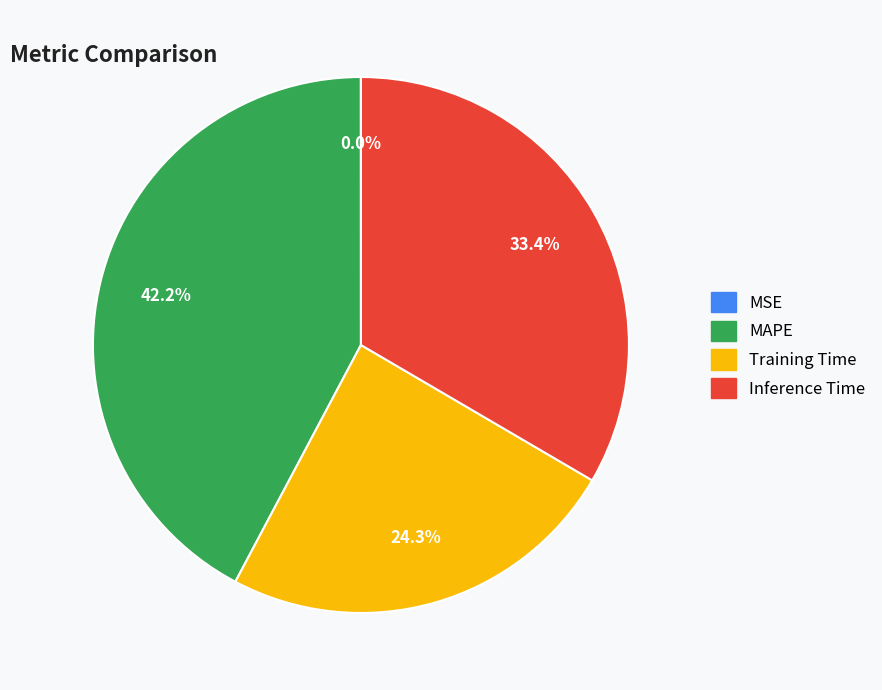

To the nearest percent, what is the average slice percentage?

25%